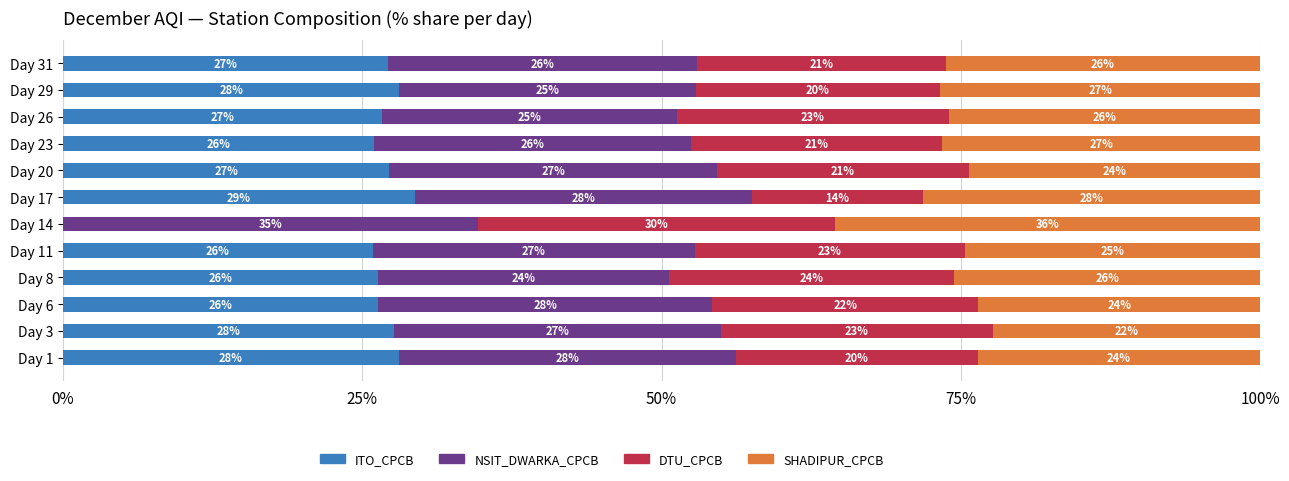

What is the approximate value of ITO_CPCB at Day 17?

29.4